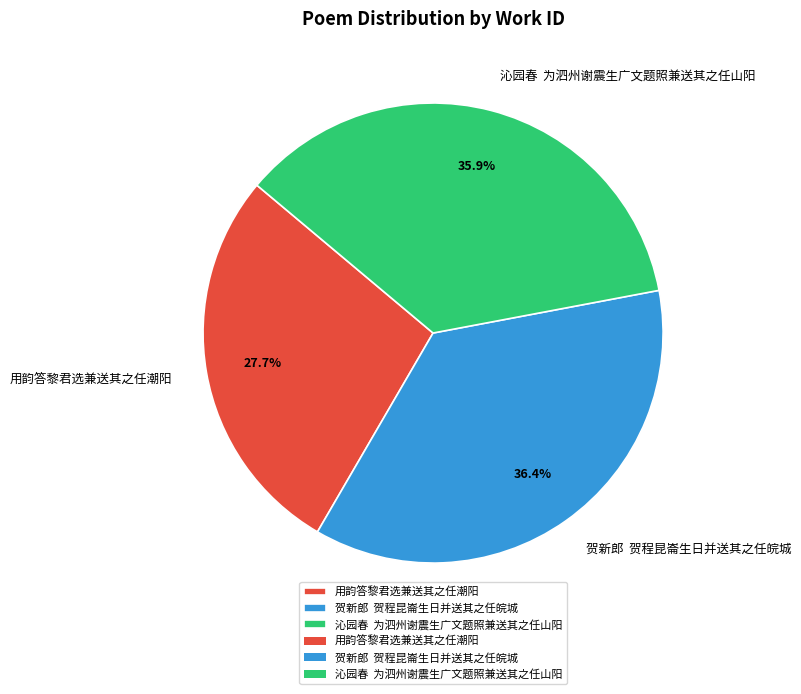

What is the ratio of the value at 用韵答黎君选兼送其之任潮阳 to the value at 贺新郎 贺程昆崙生日并送其之任皖城?

0.8